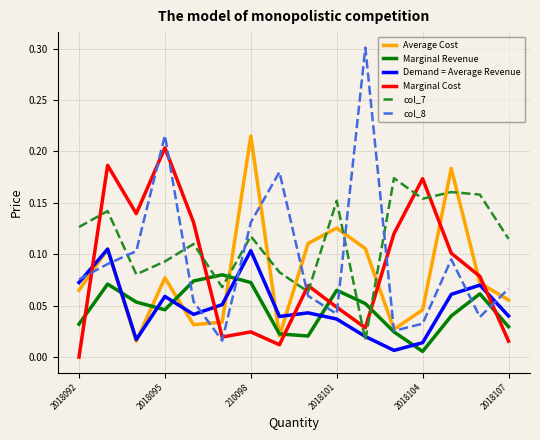

True or false: Marginal Cost and col_7 cross at least once.

True